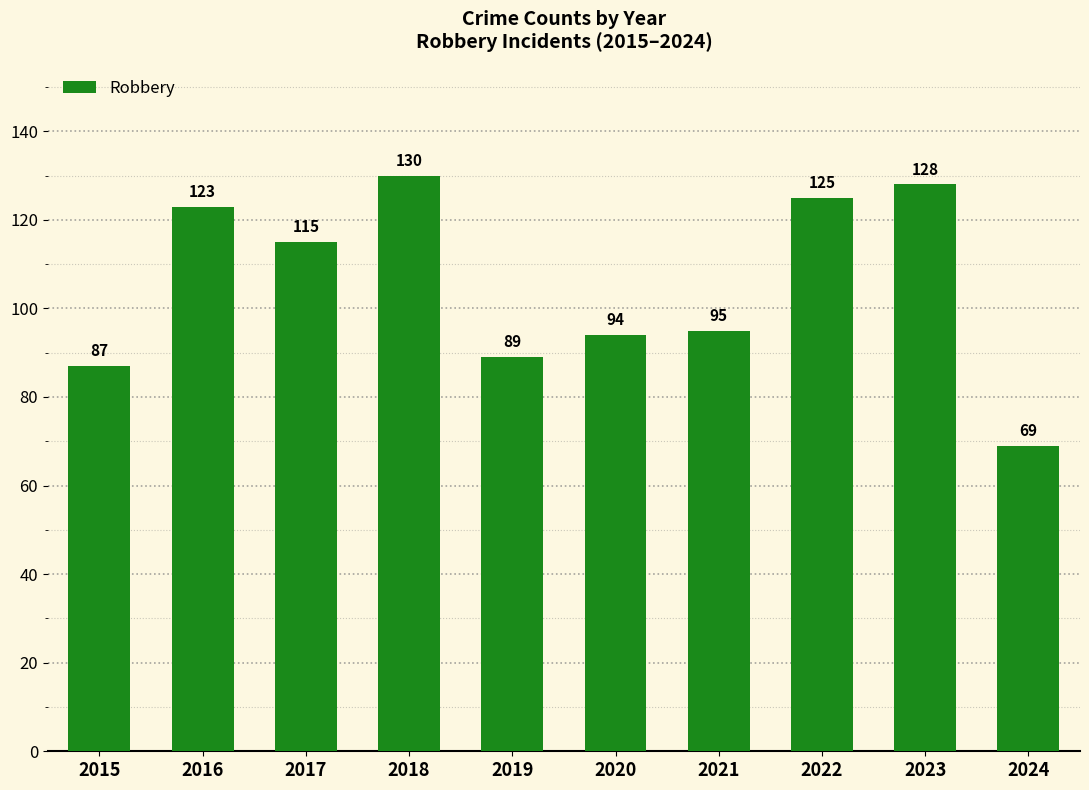

What is the average value?

106